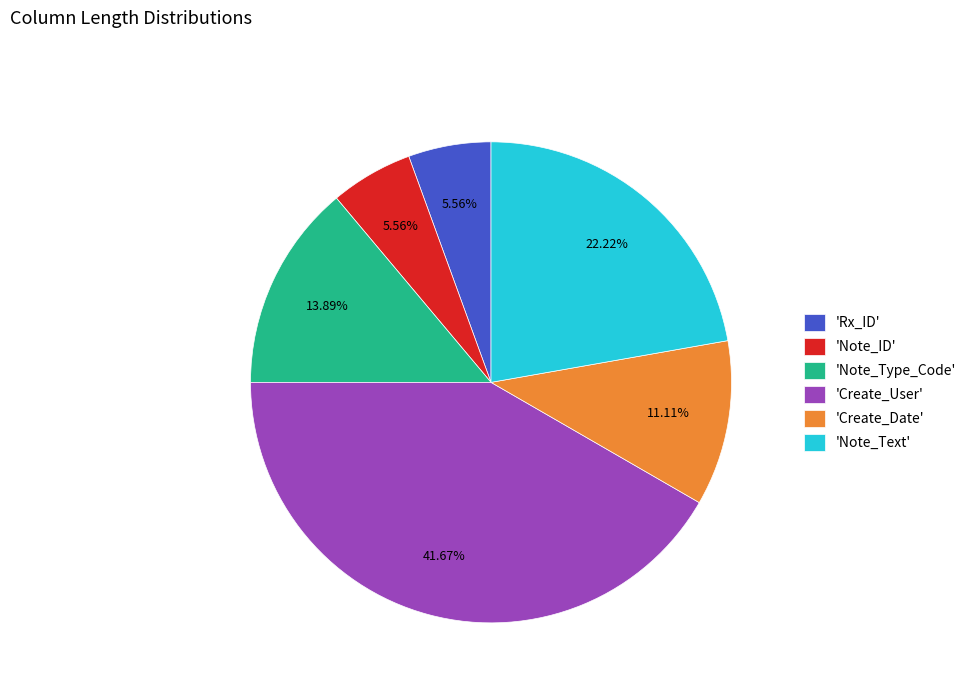

Approximately how many times larger is the value at 'Rx_ID' compared to 'Note_Type_Code'?

0.4